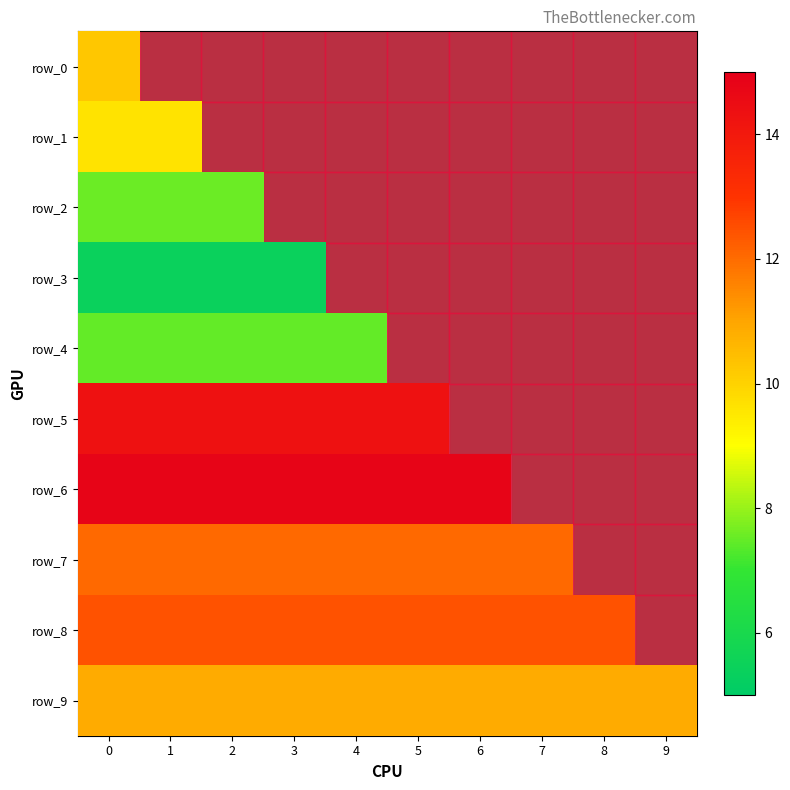

Which category has the highest value across all series?

6